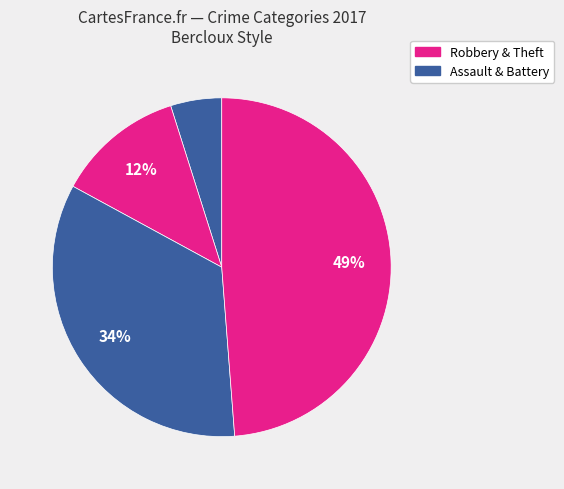

How many slices are in this pie chart?

4